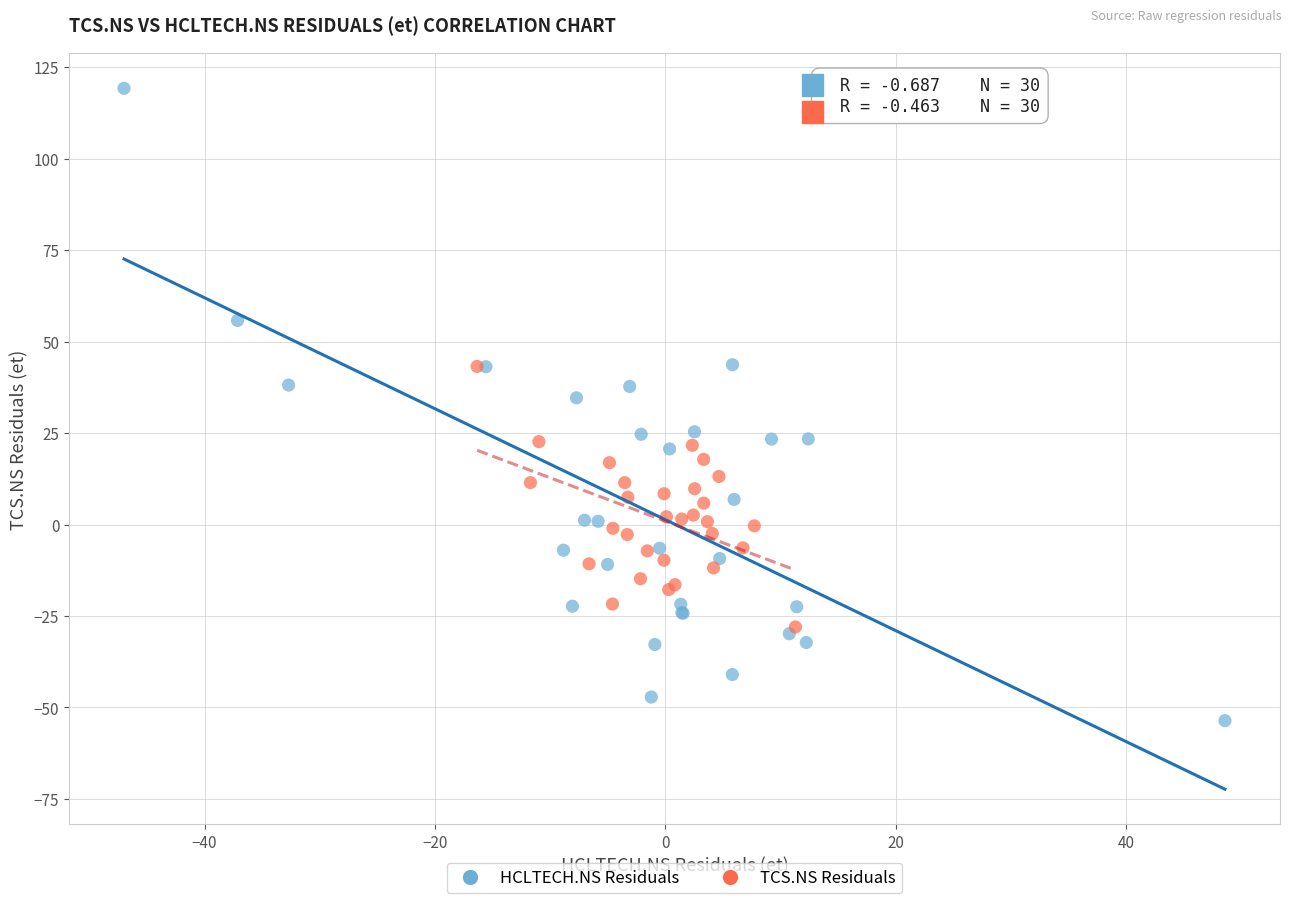

Which series reaches the minimum Y coordinate?

HCLTECH.NS Residuals